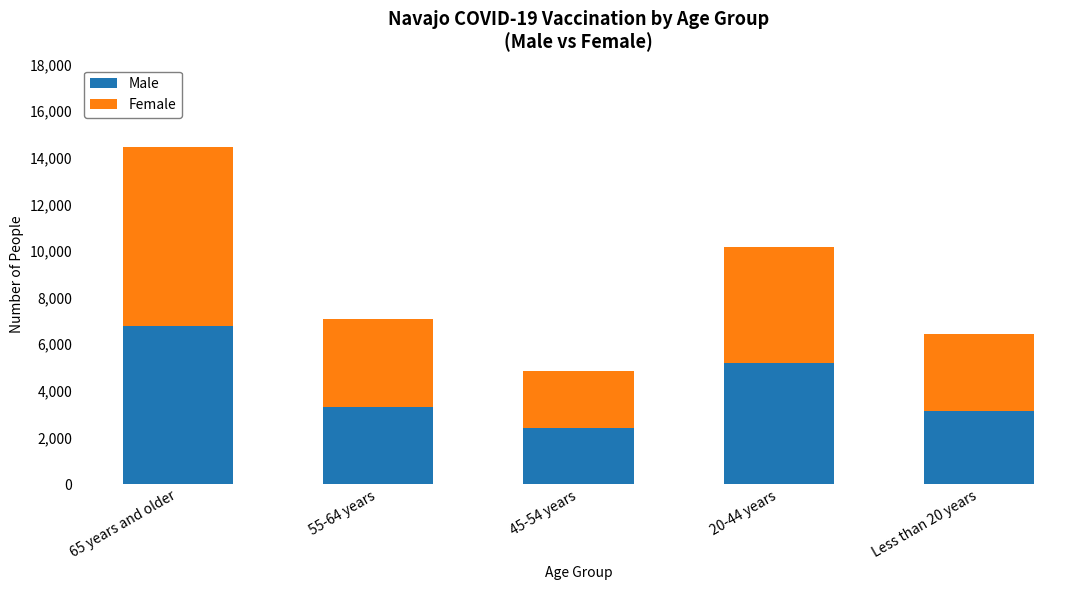

Which category has the highest value in the Male series?

65 years and older